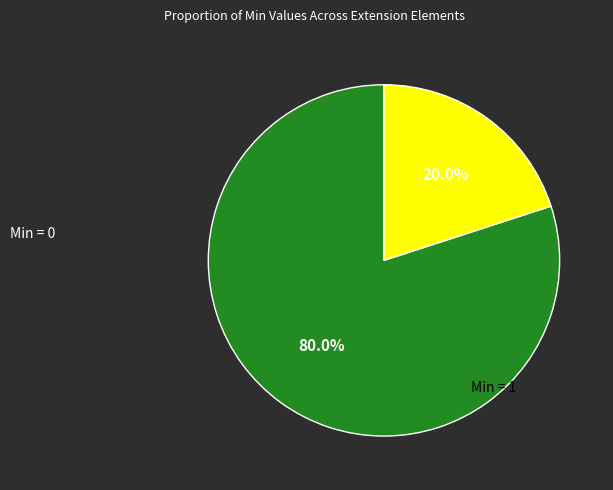

Is there any slice that represents more than half of the pie?

Yes